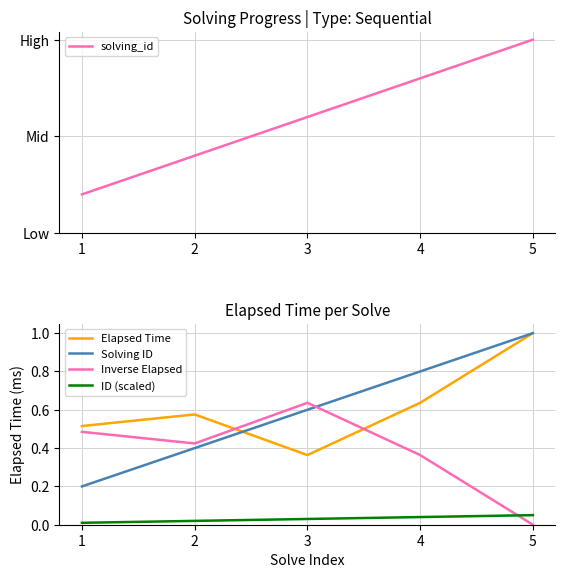

What is the greatest value displayed?

1.0